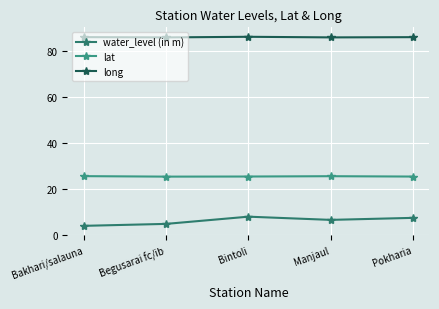

At which category does the chart reach its minimum across all series?

Bakhari/salauna